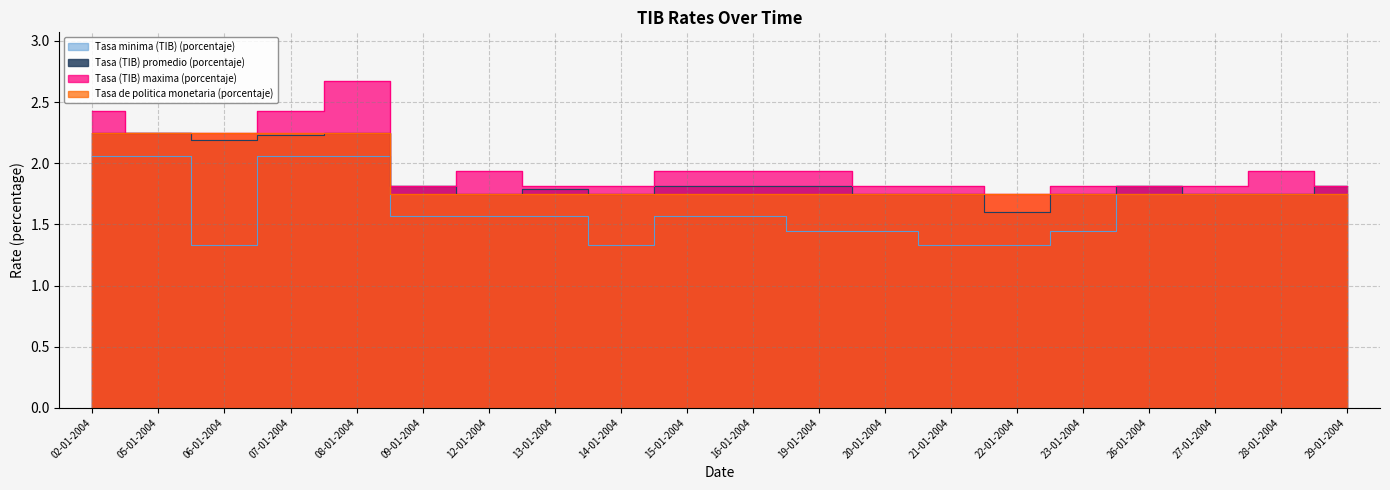

What is the sum of the Tasa de politica monetaria (porcentaje) values at 15-01-2004 and 14-01-2004?

3.5